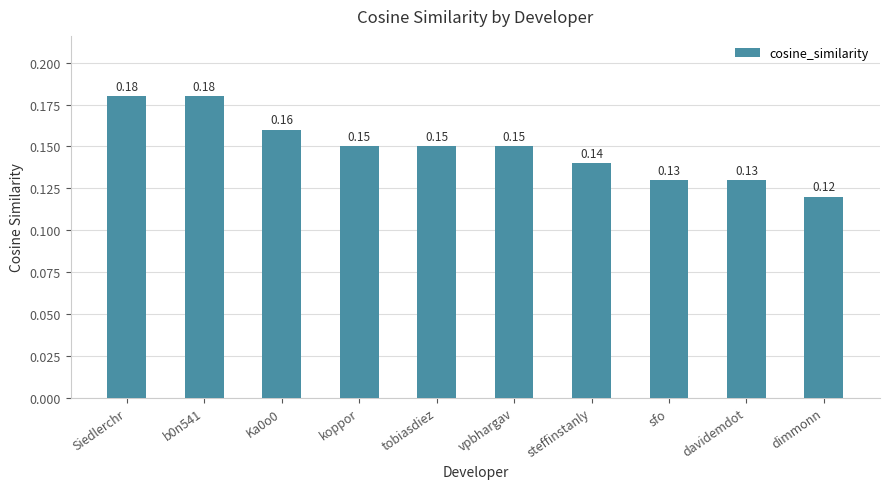

At which category does the chart reach its minimum across all series?

dimmonn